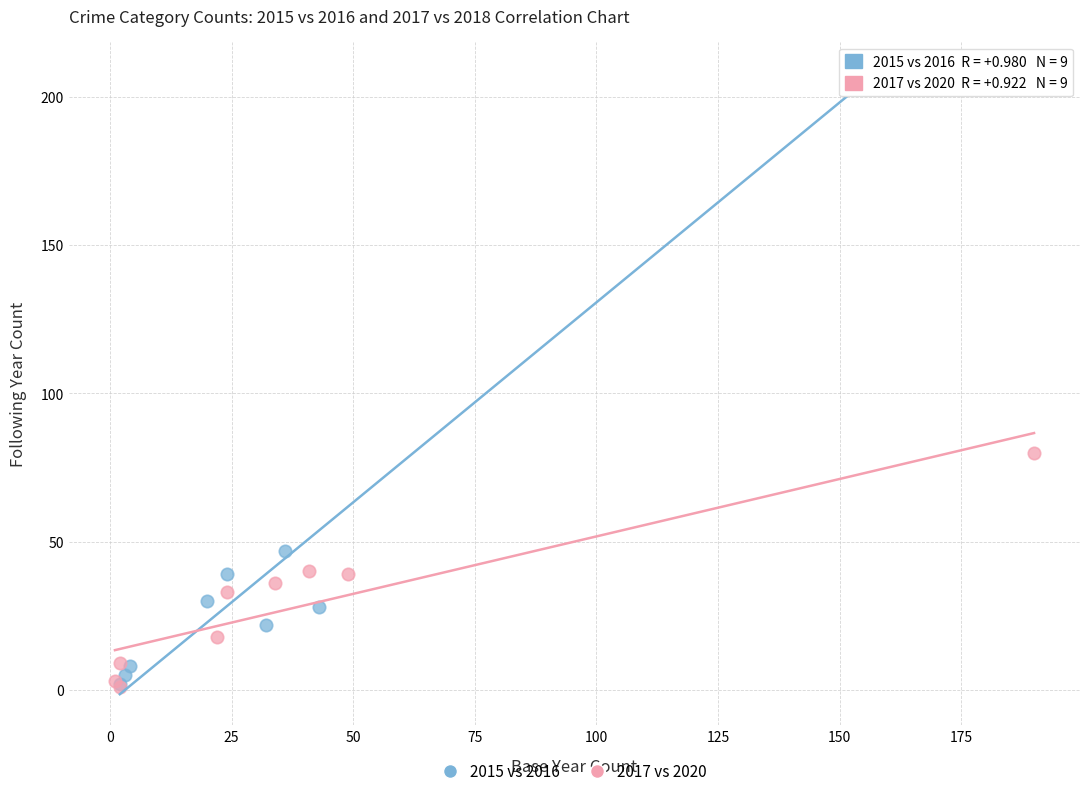

Which series reaches the maximum Y coordinate?

2015 vs 2016